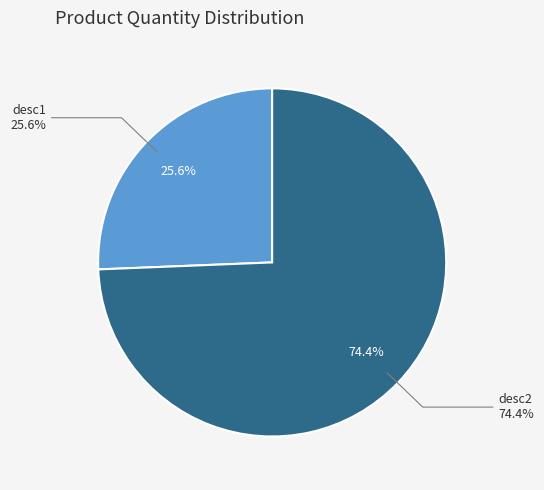

Rank the categories by value from highest to lowest.

desc2, desc1